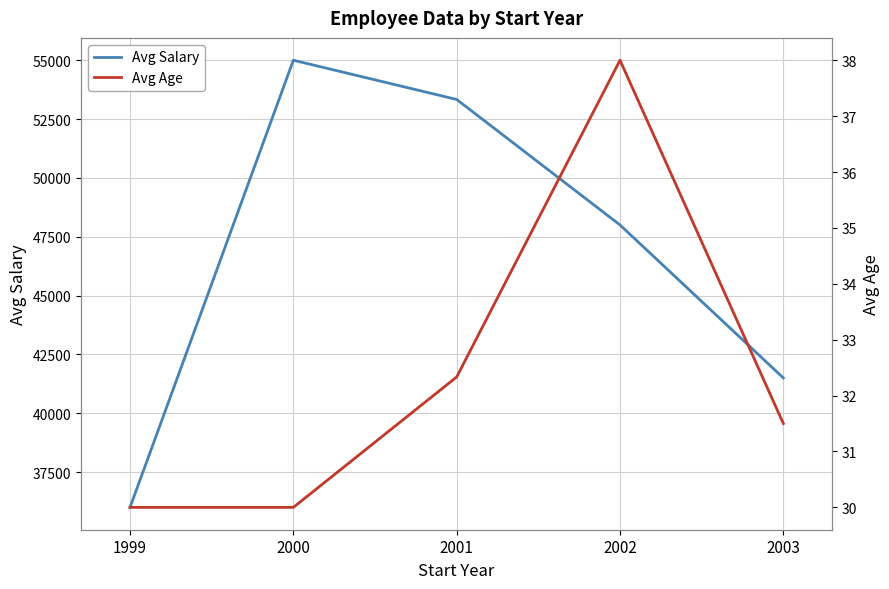

The value of Avg Age at 2003 is 19.9. True or false?

False